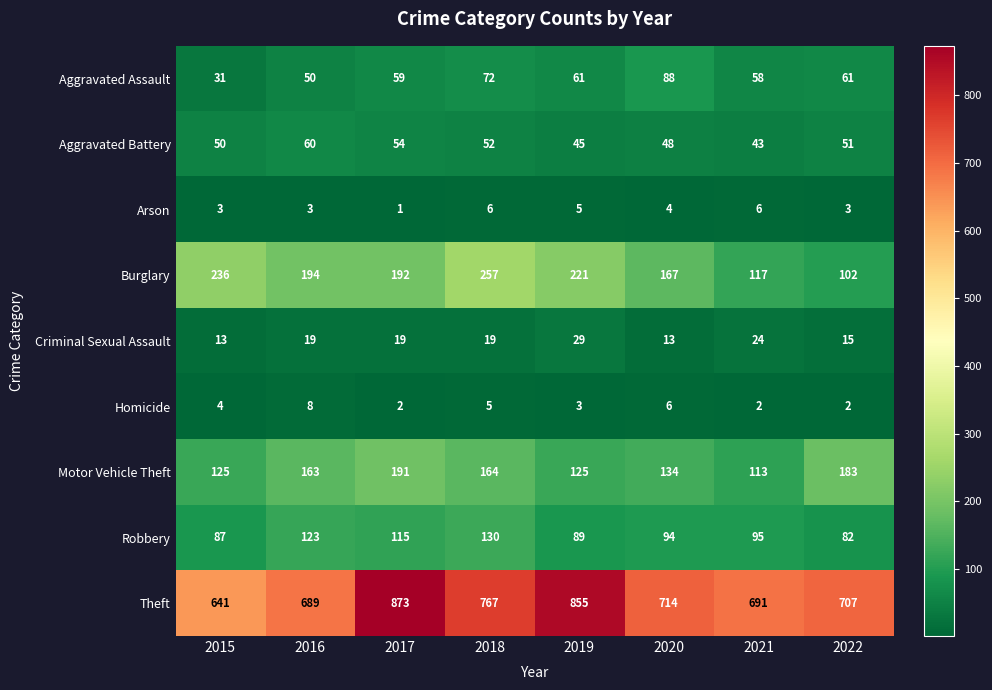

What is the difference between the maximum and minimum values in the Criminal Sexual Assault series?

16